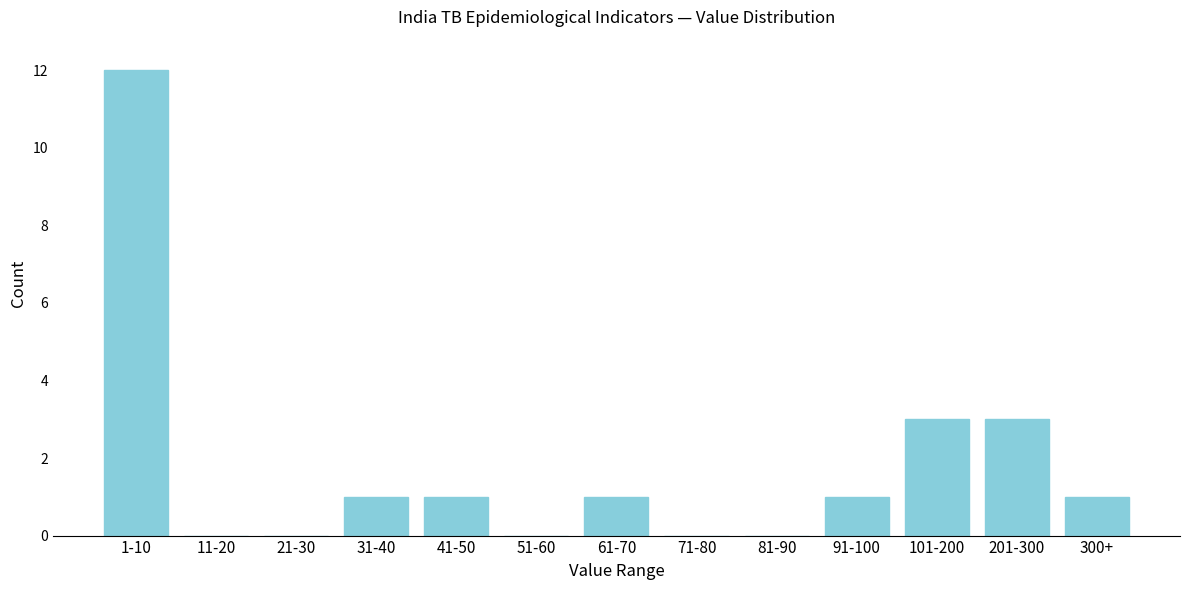

Reading left to right, extract all data points from this chart.

1-10=12	11-20=0	21-30=0	31-40=1	41-50=1	51-60=0	61-70=1	71-80=0	81-90=0	91-100=1	101-200=3	201-300=3	300+=1